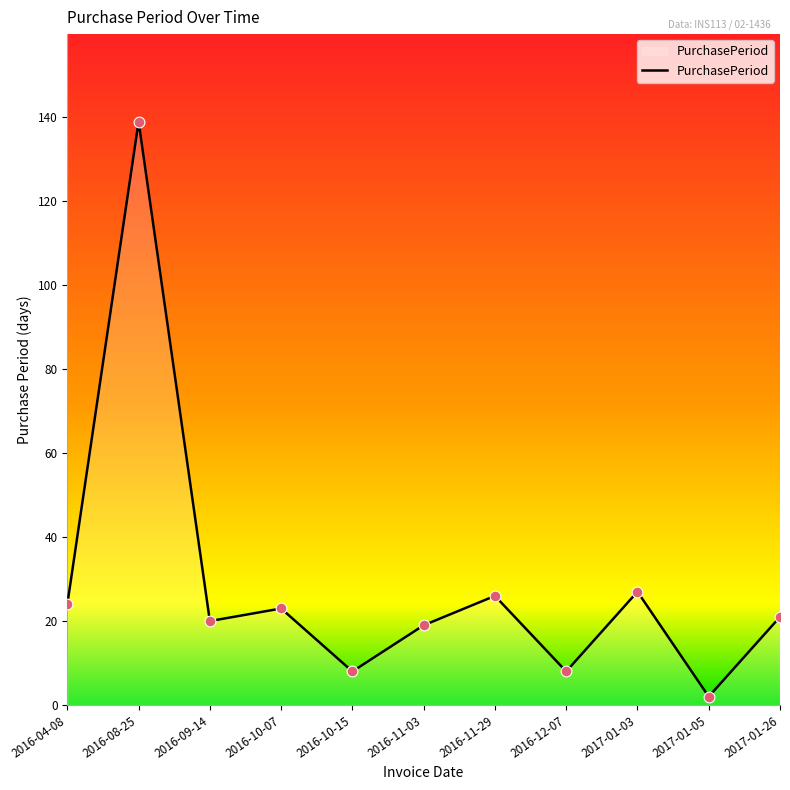

Between 2017-01-05 and 2017-01-26, which is larger?

2017-01-26